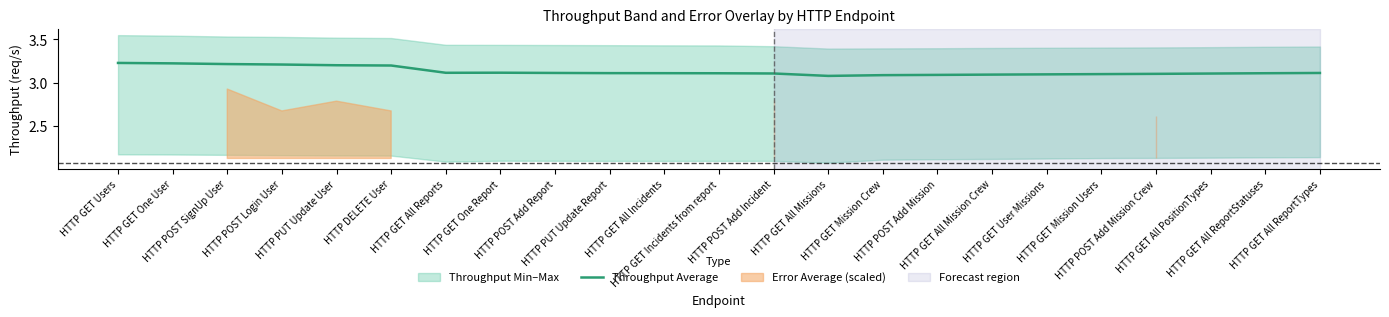

How many lines are shown in the chart?

1